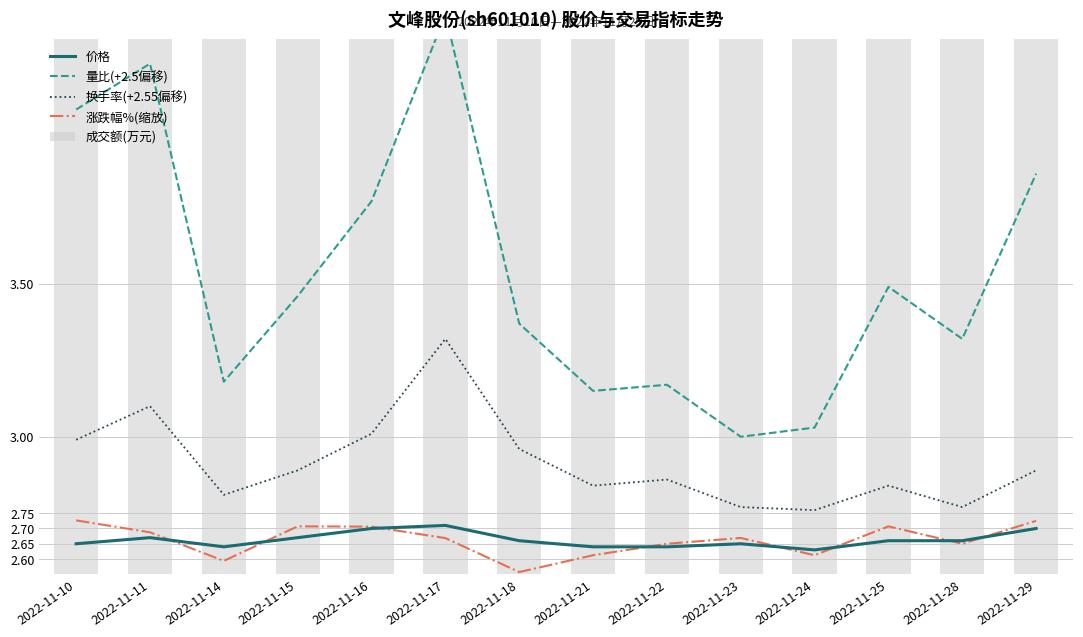

What is the minimum value for 量比(+2.5偏移)?

3.0